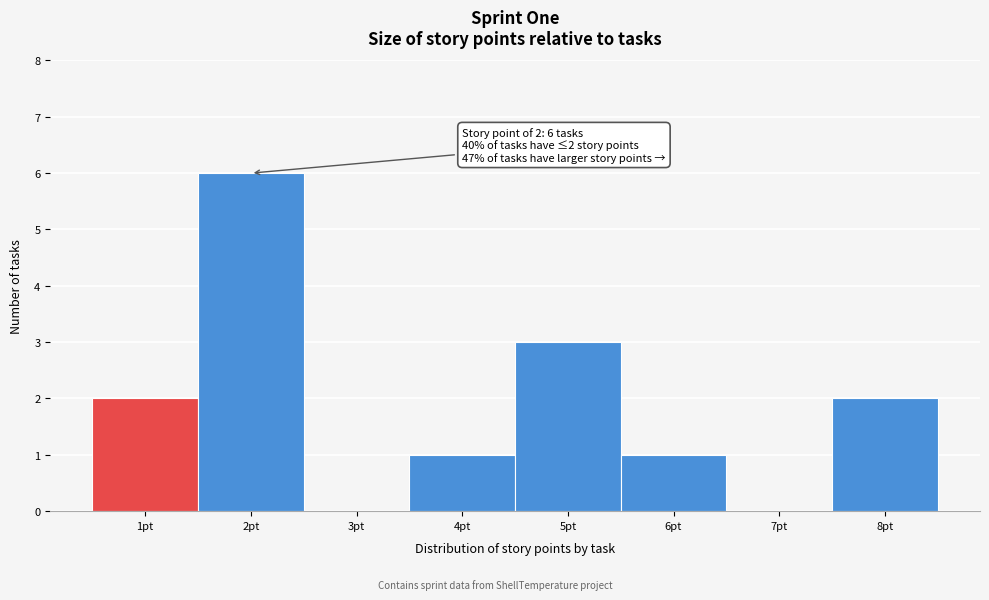

Reading left to right, transcribe all the data shown in this chart.

1pt=2	2pt=6	3pt=0	4pt=1	5pt=3	6pt=1	7pt=0	8pt=2